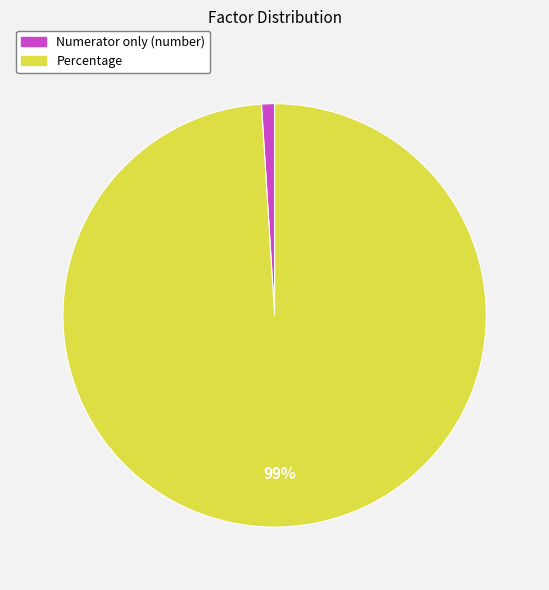

Combined, do Percentage and Numerator only (number) account for over 50%?

Yes